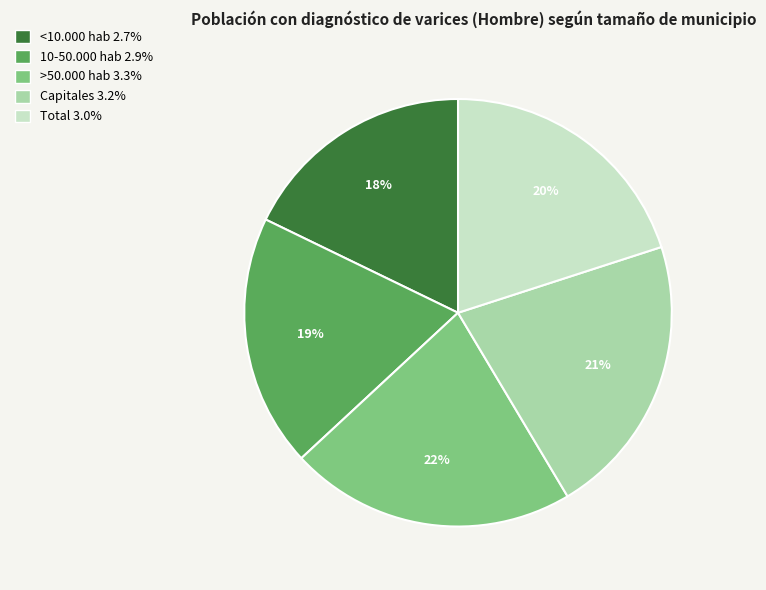

Is the sum of >50.000 hab and <10.000 hab greater than half?

No